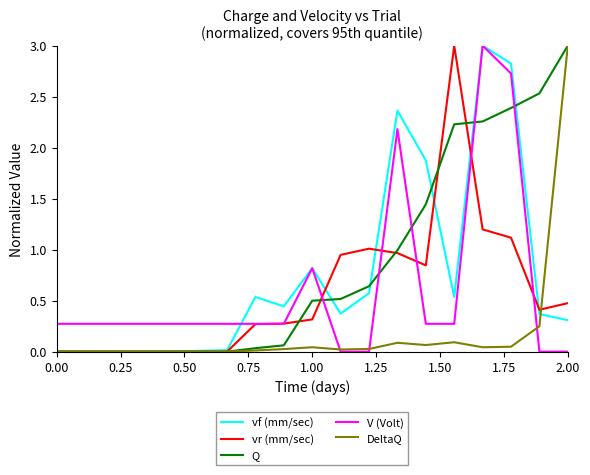

Which series has the largest total across all categories?

Q